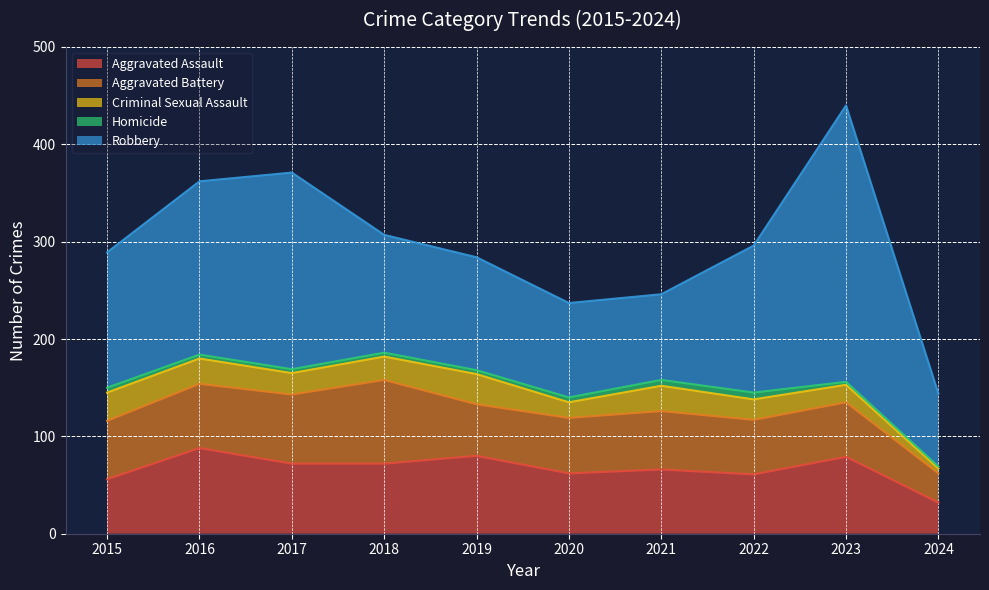

What is the total value across all series at 2018?

307